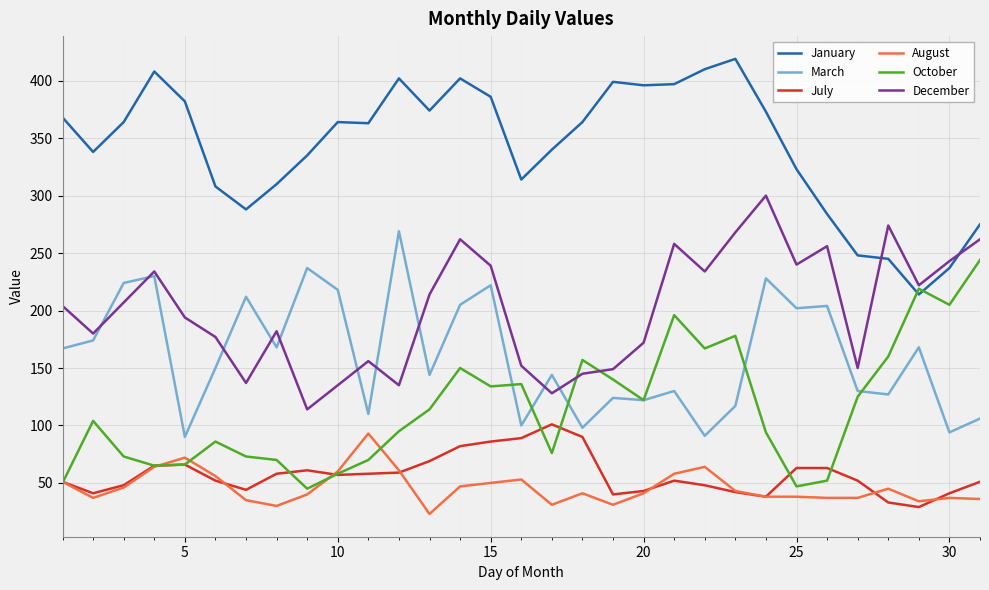

Which series has the largest total across all categories?

January